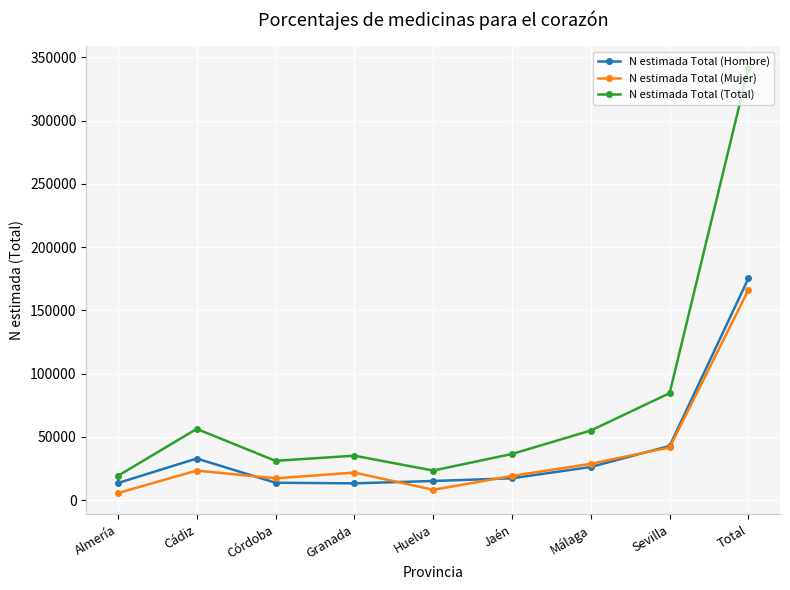

True or false: N estimada Total (Hombre) has more than 0 interior local peaks.

True